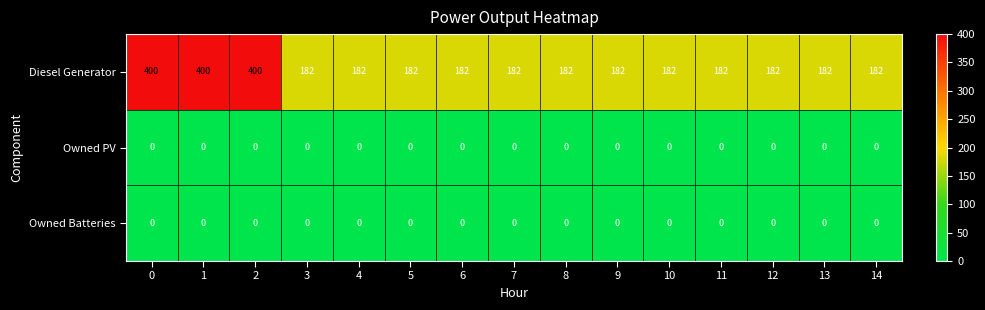

What is the average value of the Diesel Generator series?

226